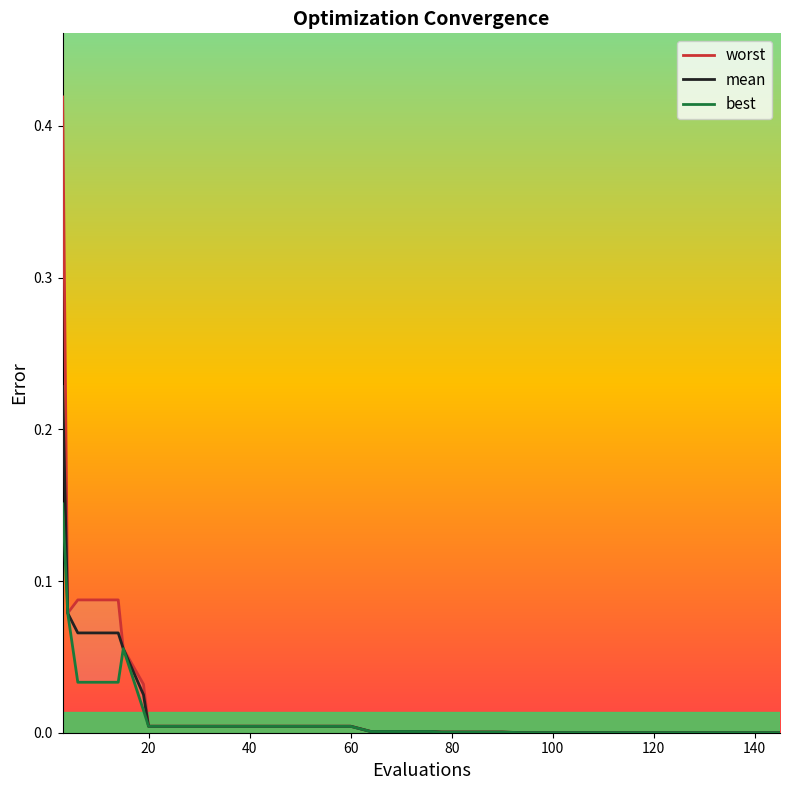

What is the difference between the second highest and minimum values in the mean series?

0.1